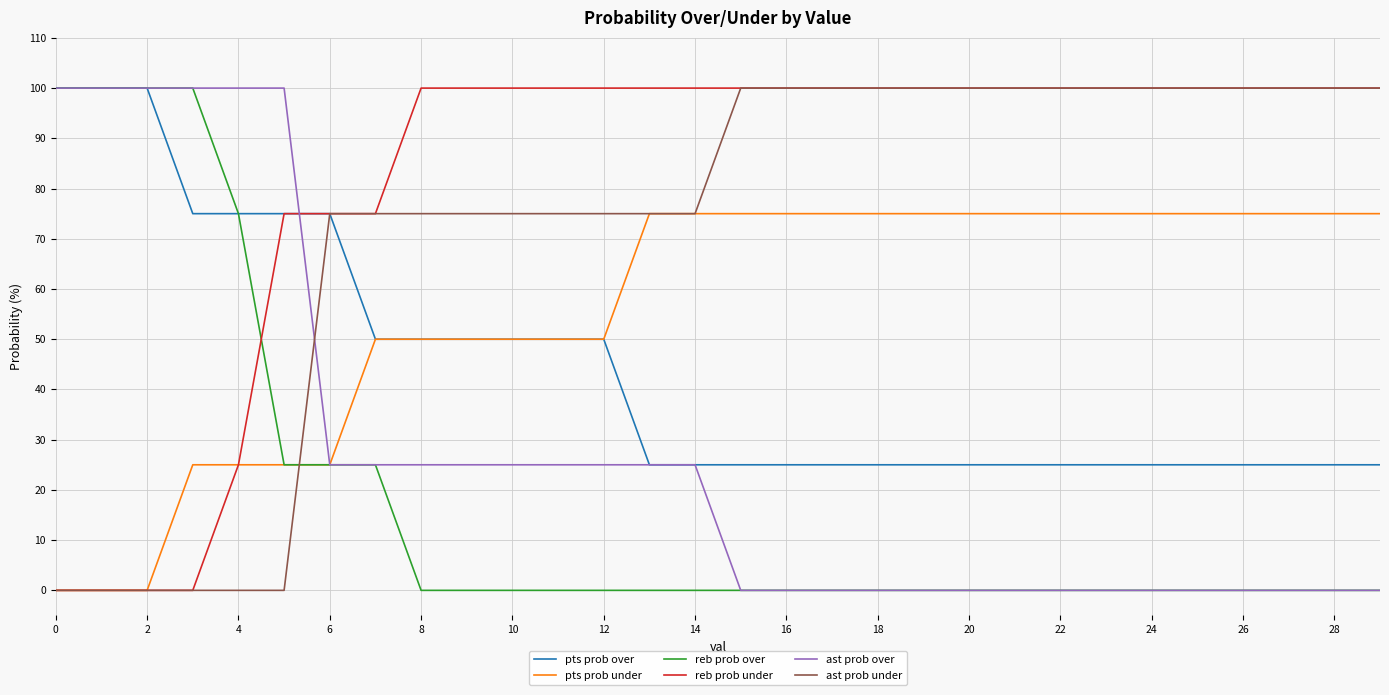

Which series ends up on top after the final intersection of reb prob under and reb prob over?

reb prob under